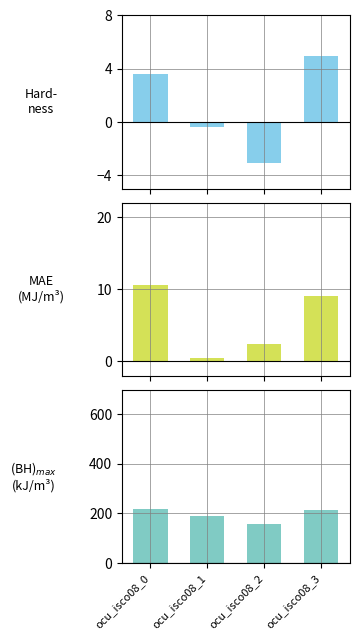

How many values in the (BH)_max series exceed 212?

2